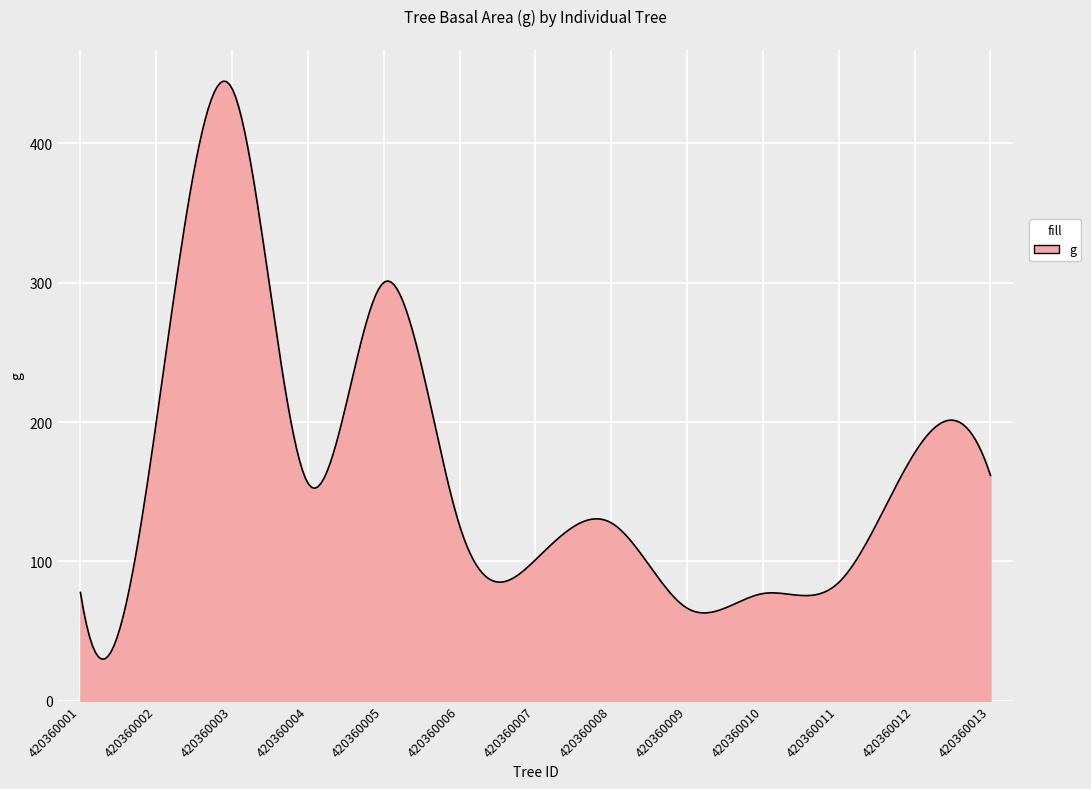

What is the difference between the maximum and minimum values?

414.7